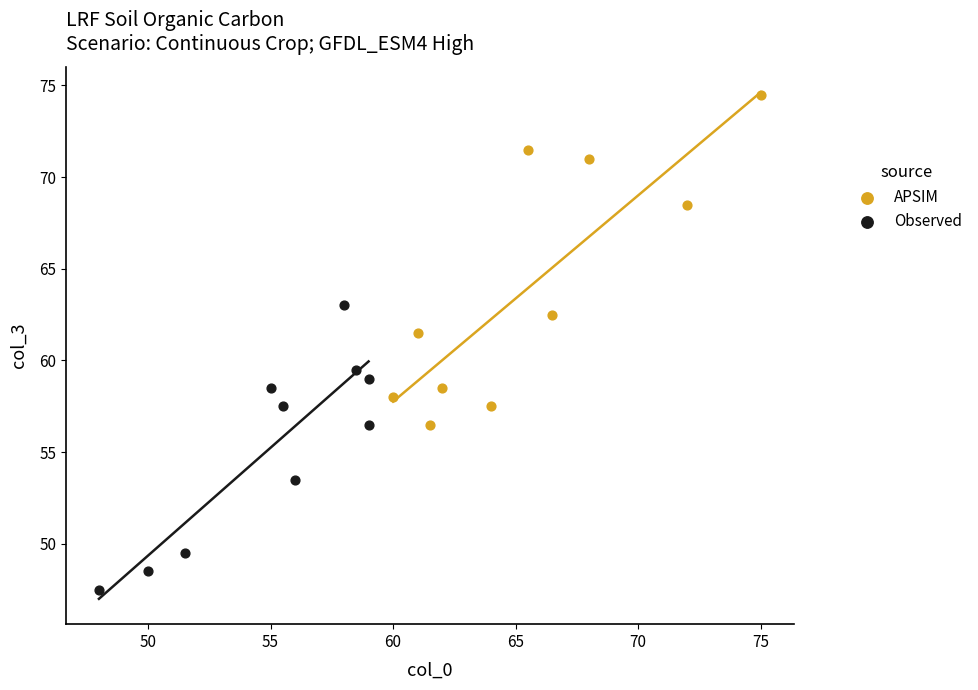

Which series reaches the minimum Y coordinate?

Observed